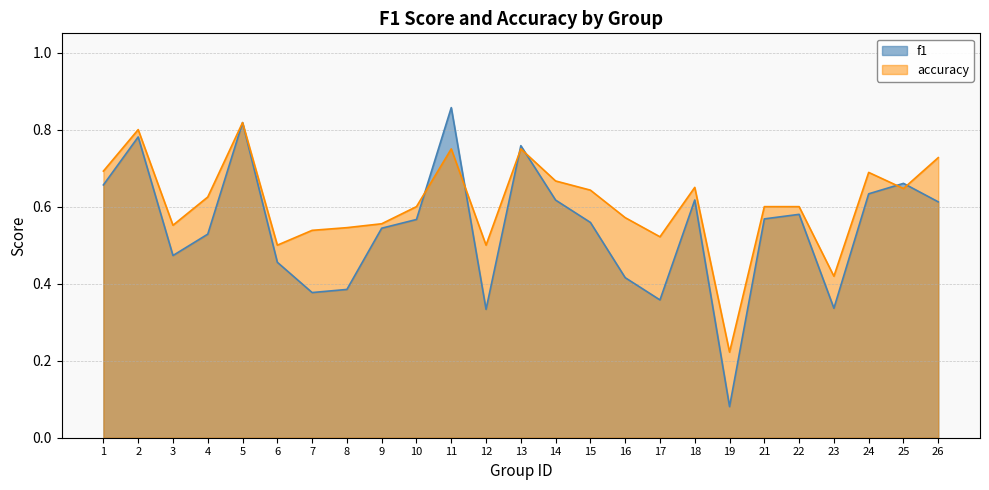

How many f1 values are between 0 and 1?

25